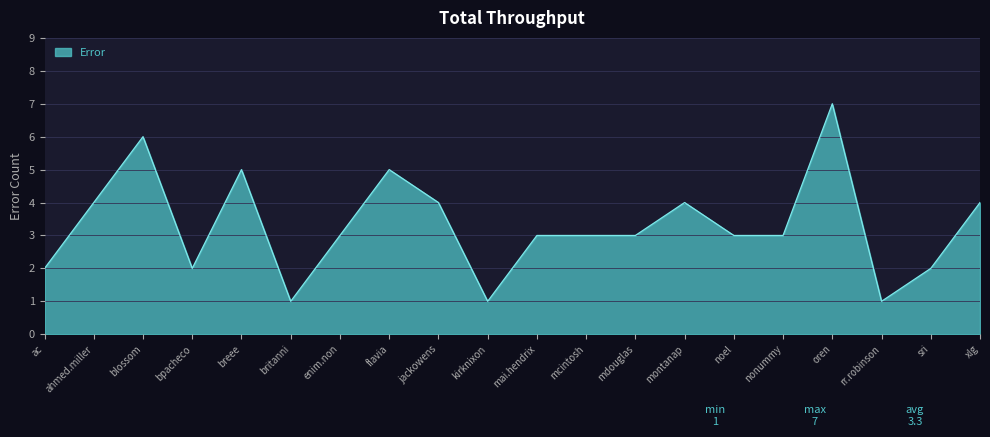

Approximately how many times larger is the value at noel compared to blossom?

0.5